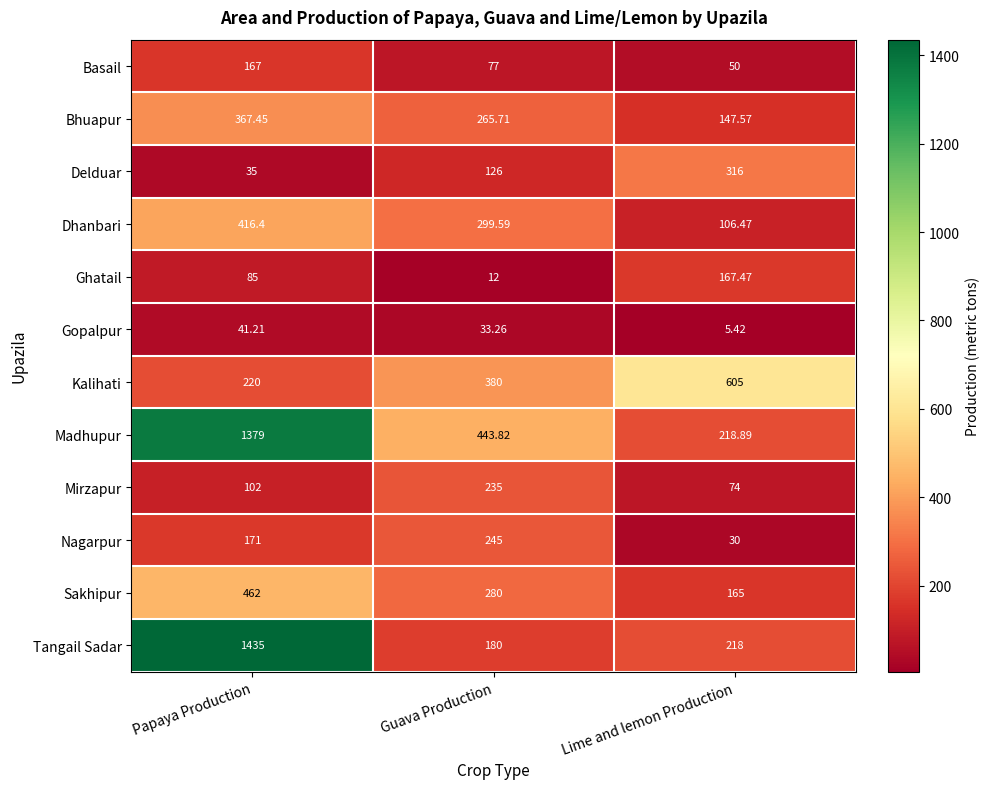

How many data points does each series have?

3